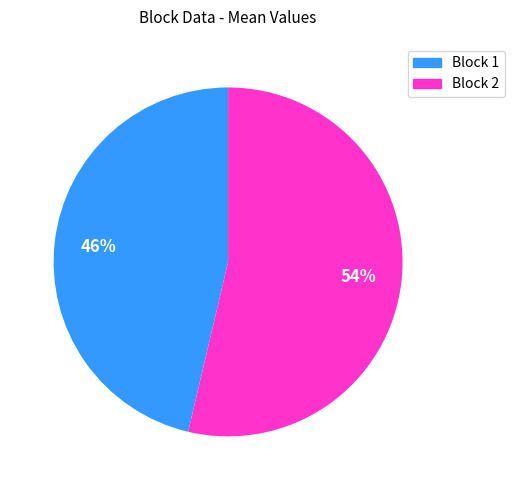

True or false: Block 2 accounts for 62% of the total.

False